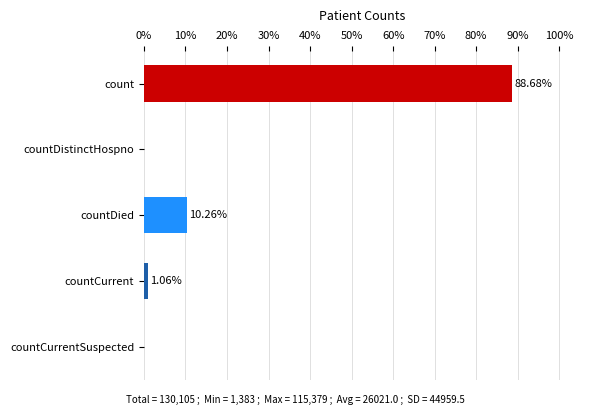

What is the change in value from countDistinctHospno to countDied?

+10.3